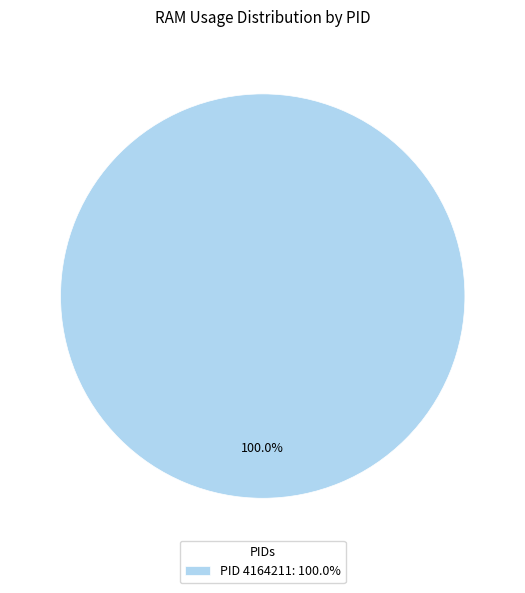

Rank the categories by value from highest to lowest.

PID 4164211: 100.0%